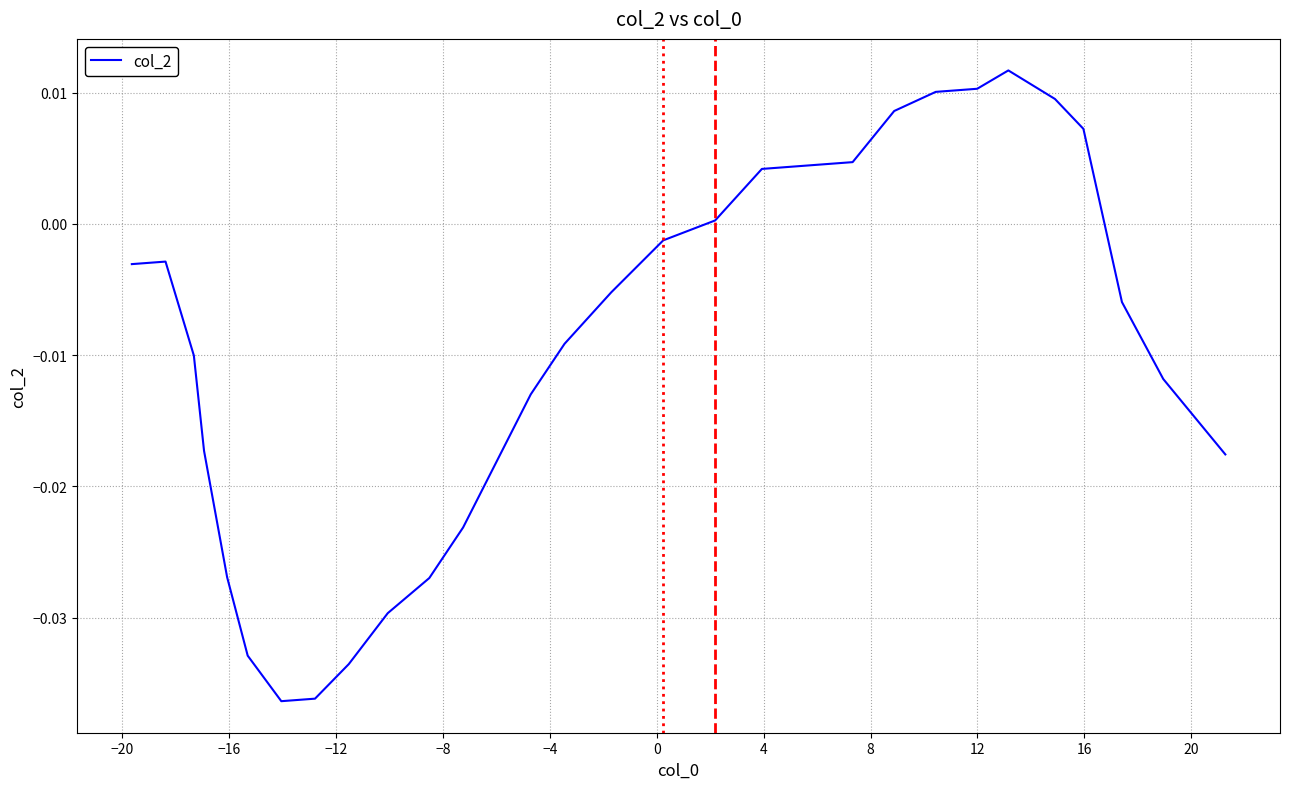

Is this an area chart (filled region under the line)?

No